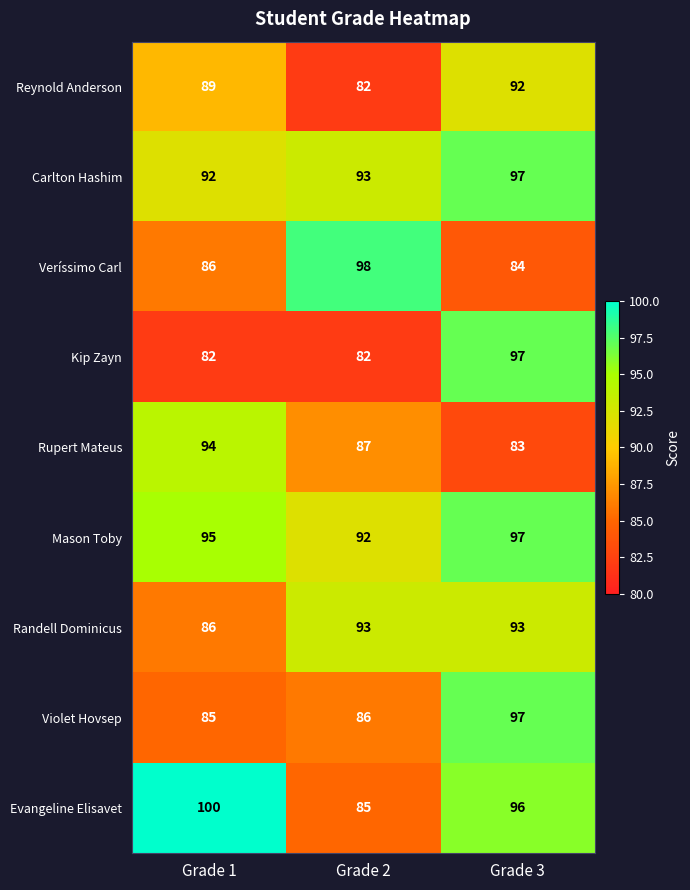

Reading right to left, list all the values displayed in this chart.

Reynold Anderson: 92	82	89
Carlton Hashim: 97	93	92
Veríssimo Carl: 84	98	86
Kip Zayn: 97	82	82
Rupert Mateus: 83	87	94
Mason Toby: 97	92	95
Randell Dominicus: 93	93	86
Violet Hovsep: 97	86	85
Evangeline Elisavet: 96	85	100